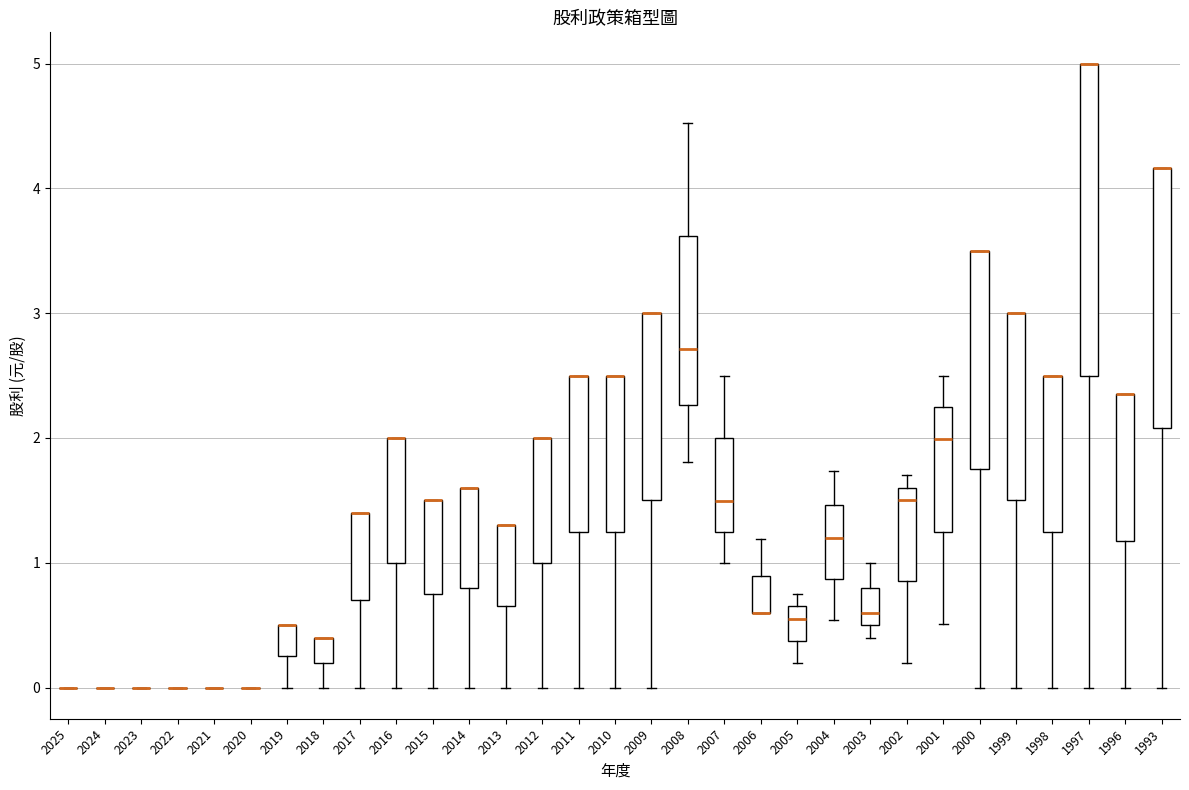

Where is the lower edge of the box at x = 2018 on the y-axis? The values are not printed on the chart, so give them approximately, as read against the axis.

0.2